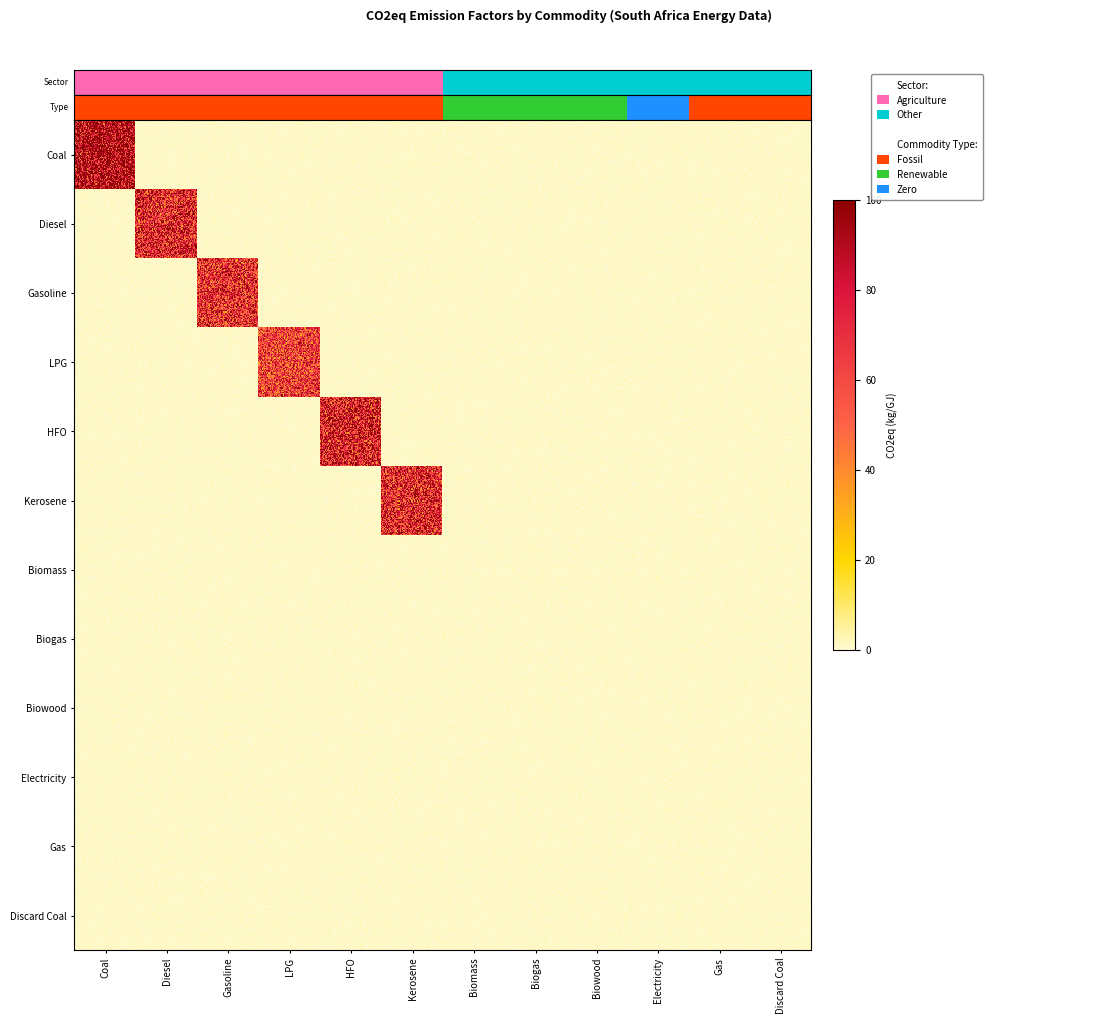

Is it true that Diesel equals 27.1 at Discard Coal?

False